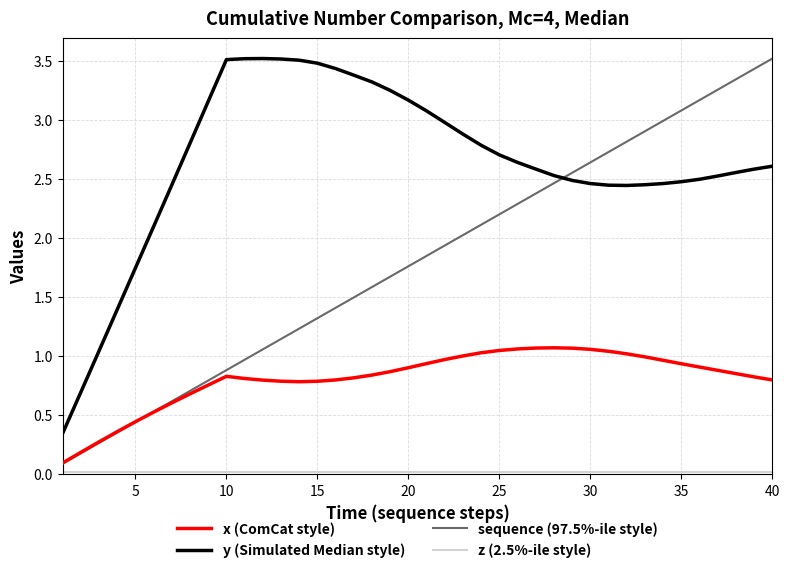

What is the maximum value shown in the chart?

3.5